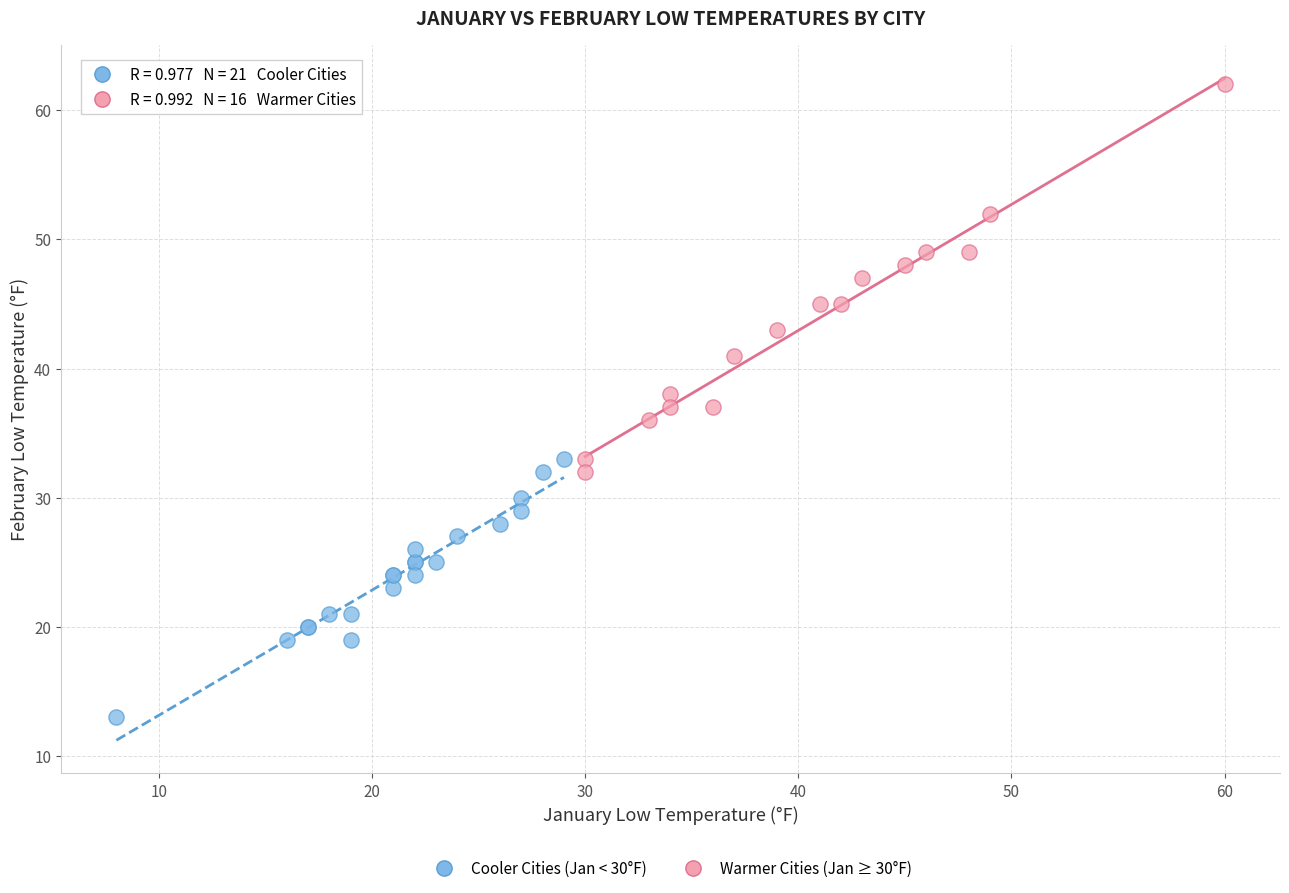

Which series reaches the minimum Y coordinate?

Cooler Cities (Jan < 30°F)